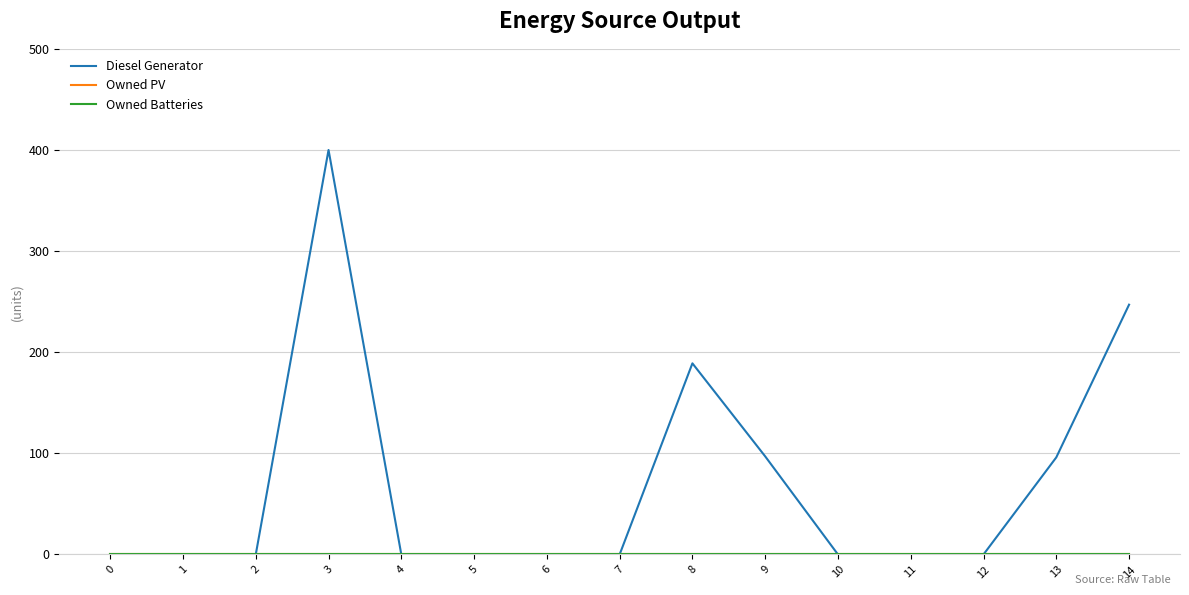

How many lines are shown in the chart?

3